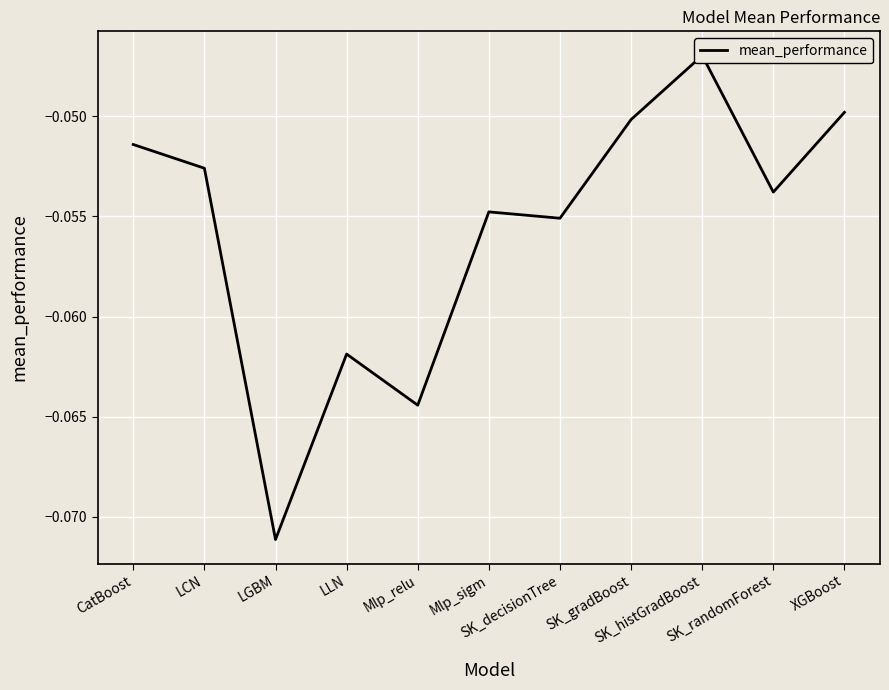

At which category does the data reach its first local peak?

LLN